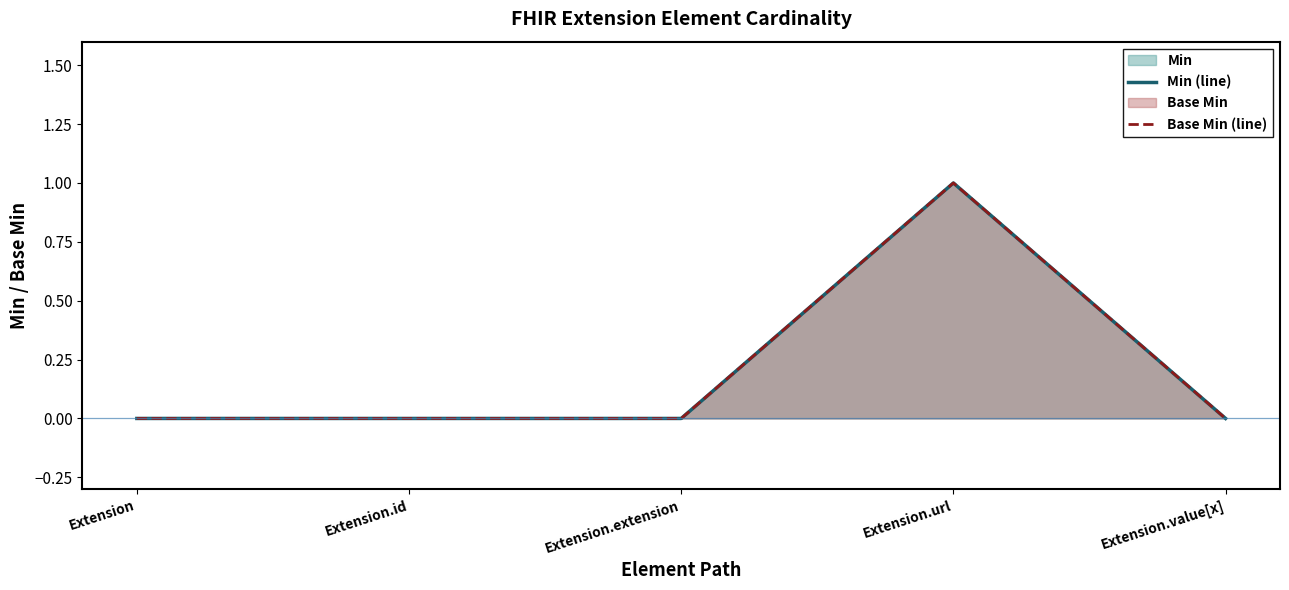

At which label is Min (line) closest to 0?

Extension